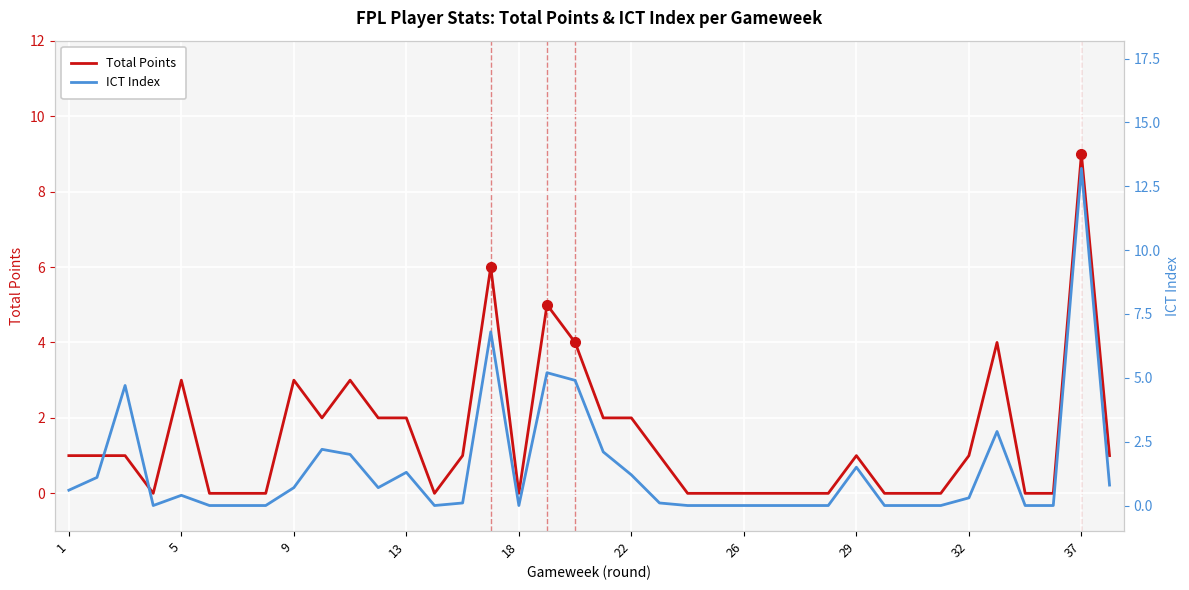

How many values in the ICT Index series exceed 0?

21